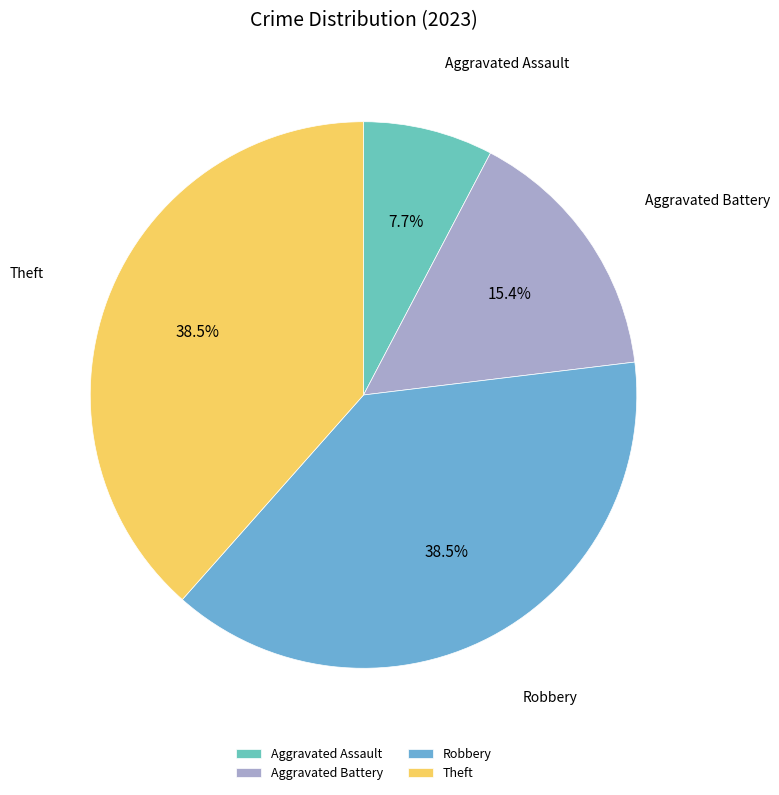

To the nearest percent, what is the difference between the largest and smallest slice percentages?

31%